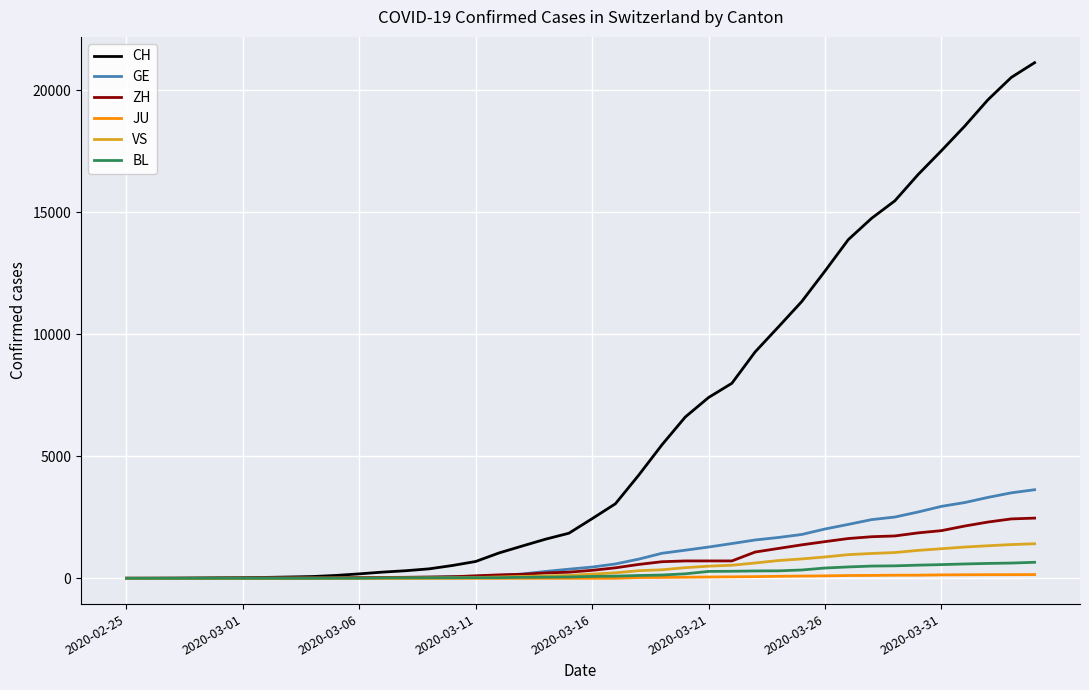

Which series has the widest spread of values?

CH